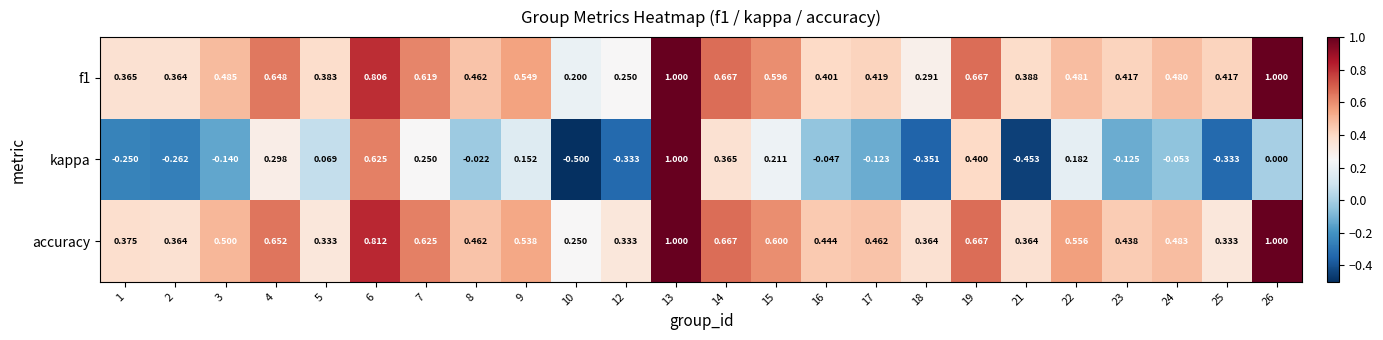

Which series has the largest total across all categories?

accuracy